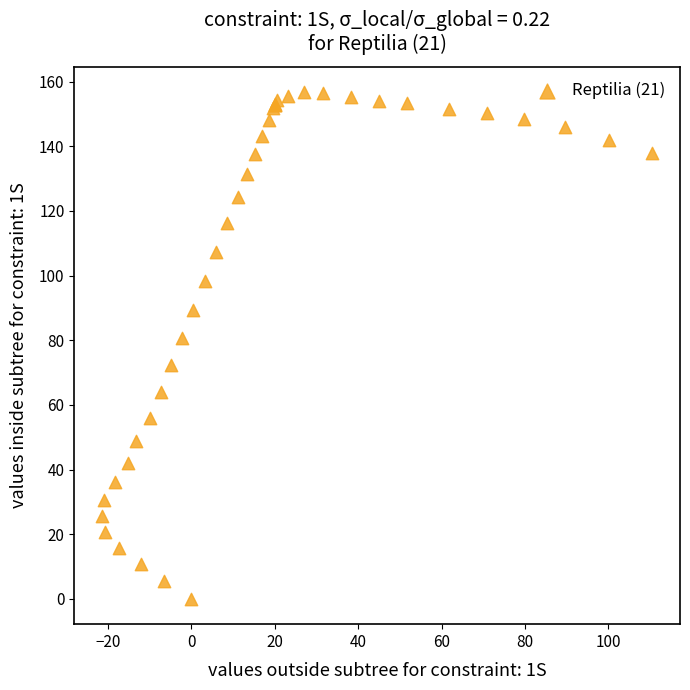

What Y value in the scatter plot is closest to 78?

80.6